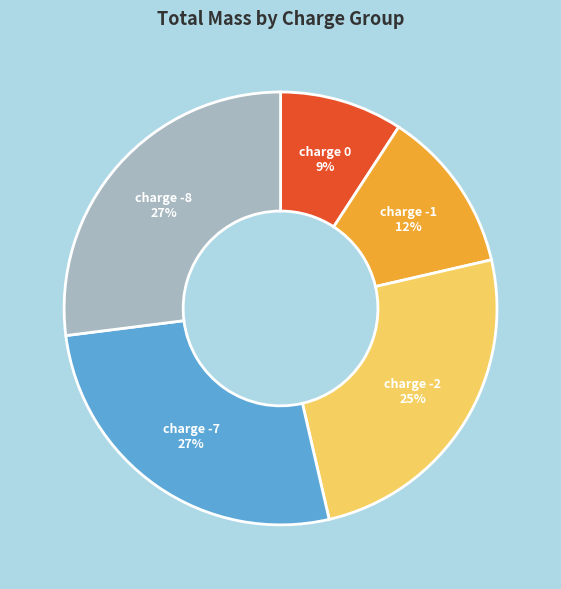

Is there any slice that represents more than half of the pie?

No